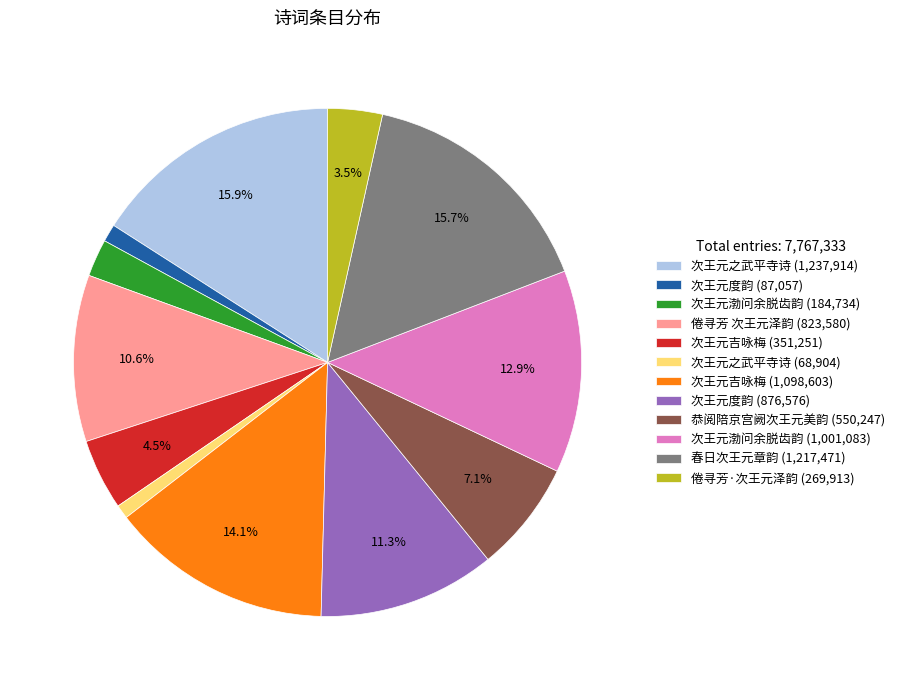

Does any single category account for the majority?

No